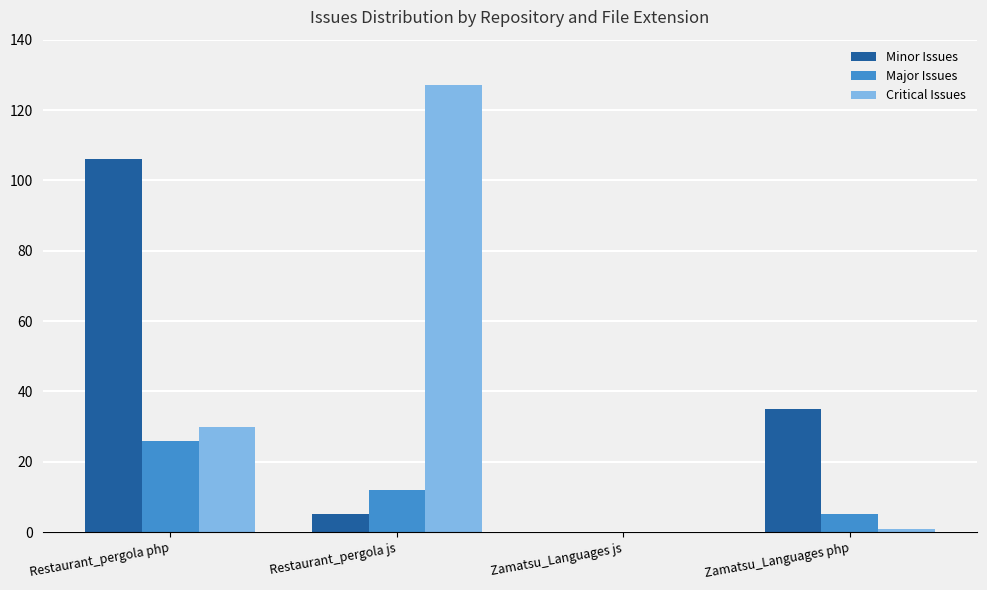

What is the spread (max minus min) of values at Zamatsu_Languages php?

34